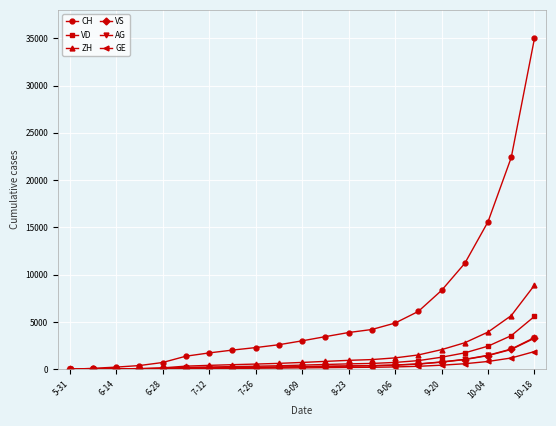

Count the number of categories in the chart.

21